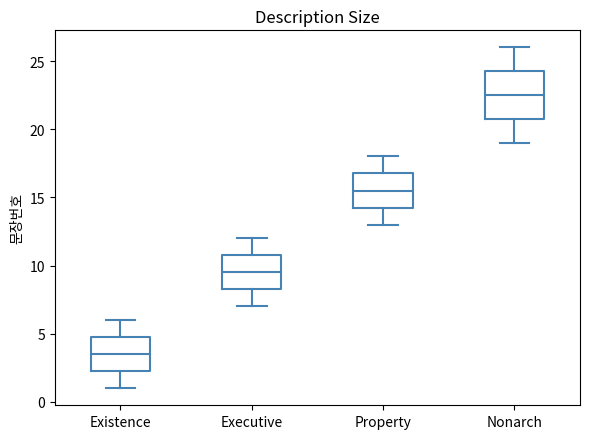

Which box's median line is the highest?

Nonarch